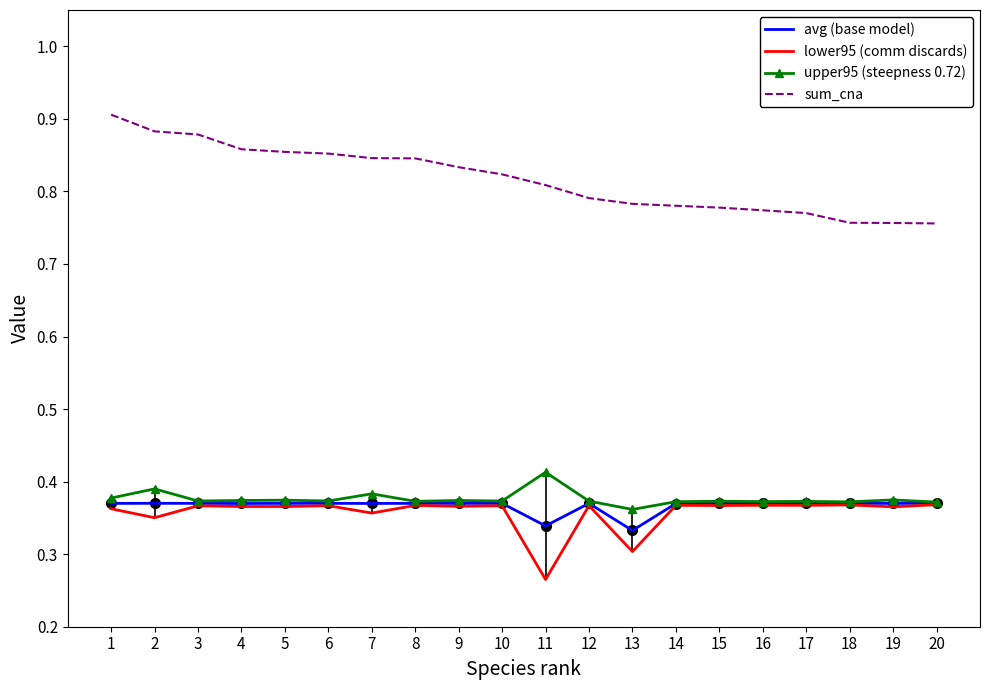

What are all the series names shown in the legend?

avg (base model), lower95 (comm discards), upper95 (steepness 0.72), sum_cna